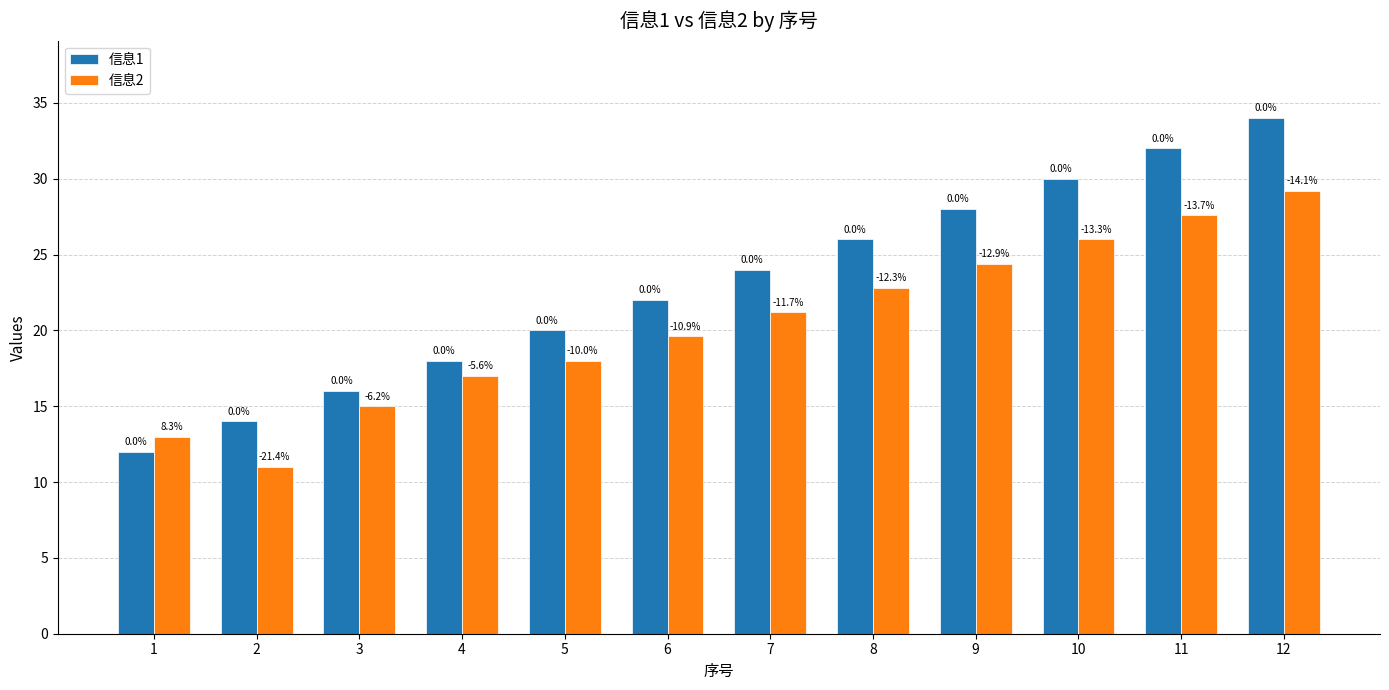

At which label does 信息2 first exceed 21?

7